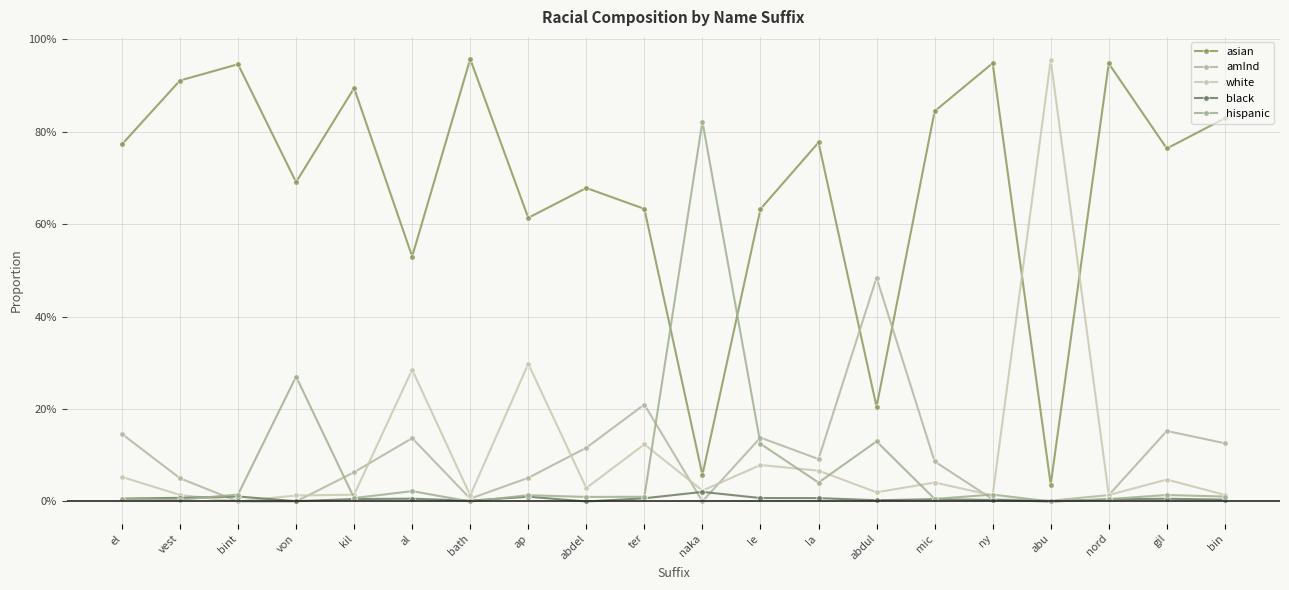

List the labels in order of white value, largest first.

abu, ap, al, ter, le, la, el, gil, mic, abdel, naka, abdul, kil, bin, vest, nord, ny, bath, von, bint